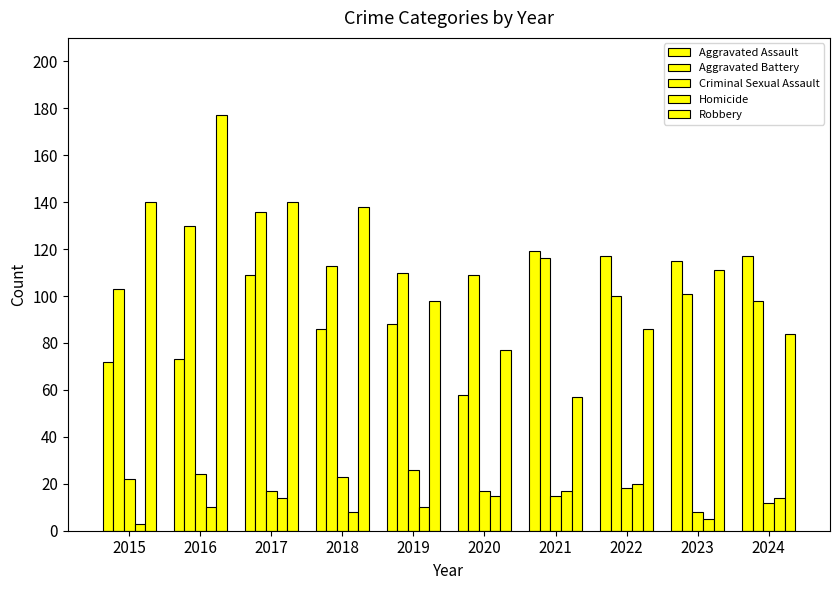

Which series has the largest total across all categories?

Aggravated Battery